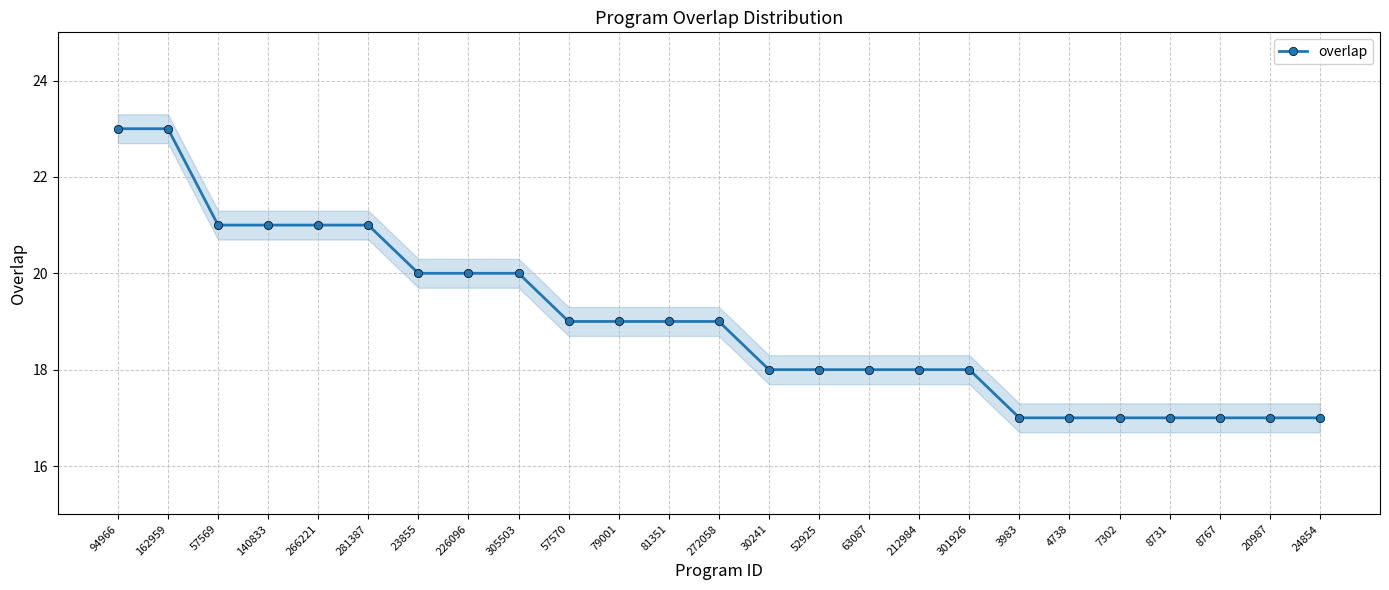

Rank the categories by value from lowest to highest.

3983, 4738, 7302, 8731, 8767, 20987, 24854, 30241, 52925, 63087, 212984, 301926, 57570, 79001, 81351, 272058, 23855, 226096, 305503, 57569, 140833, 266221, 281387, 94966, 162959